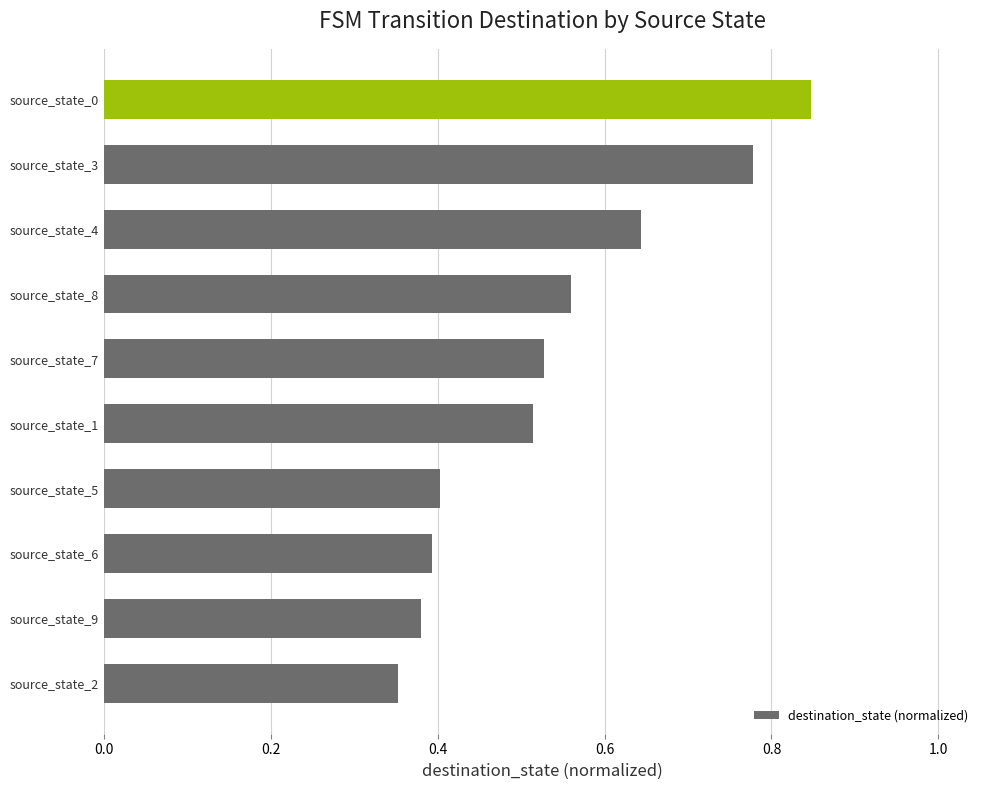

Which has a higher value, source_state_0 or source_state_5?

source_state_0